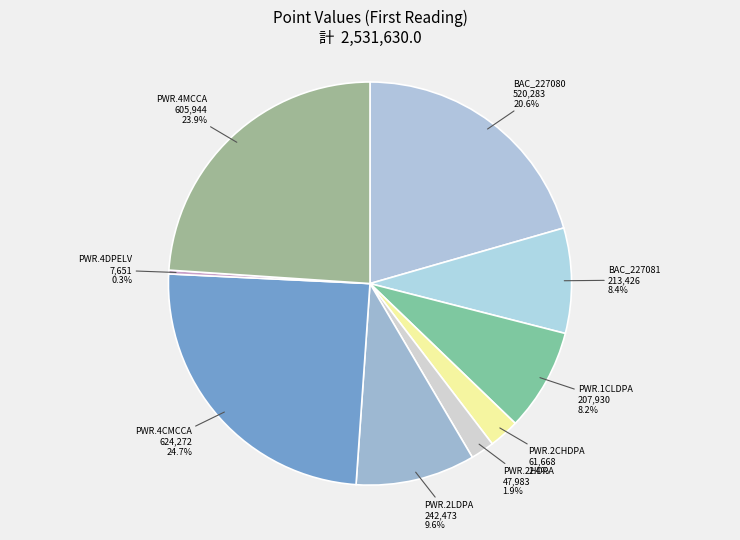

Is there any slice that represents more than half of the pie?

No